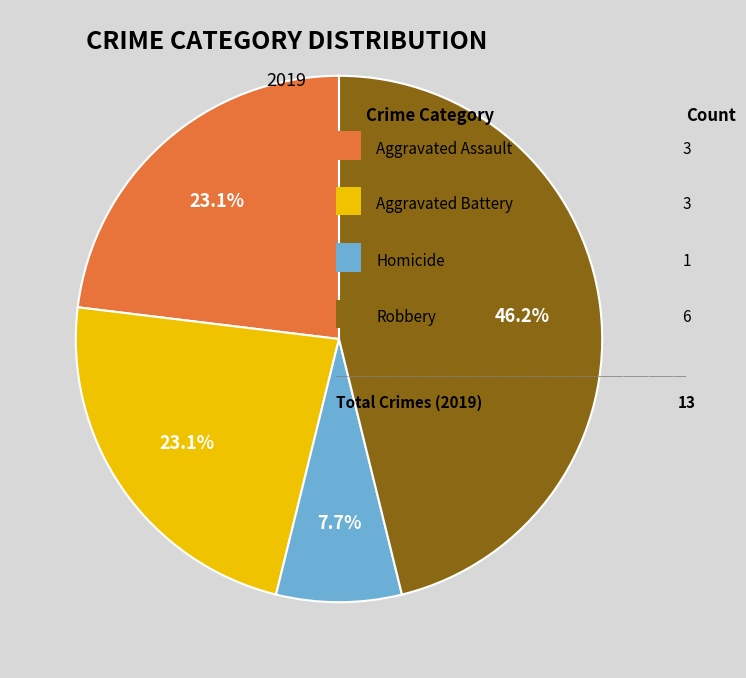

Is there a majority slice in this chart?

No